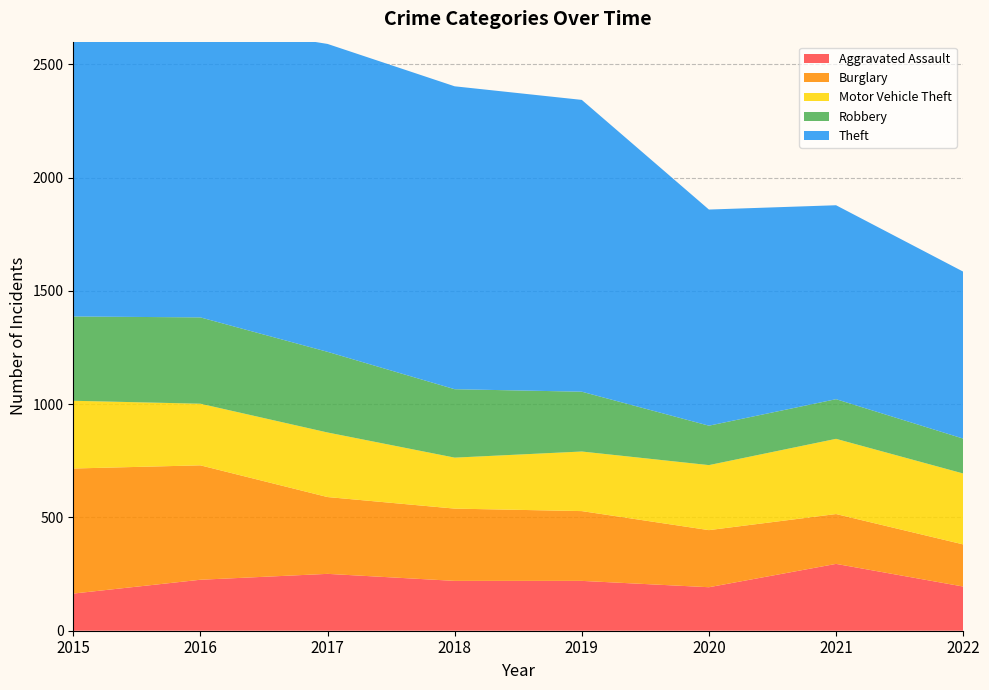

Reading left to right, what are all the values shown in this chart?

Aggravated Assault: 164	225	251	220	220	192	295	195
Burglary: 552	505	339	319	308	252	220	186
Motor Vehicle Theft: 299	272	285	225	263	287	332	313
Robbery: 372	381	356	302	264	174	175	154
Theft: 1263	1297	1359	1337	1288	954	856	737